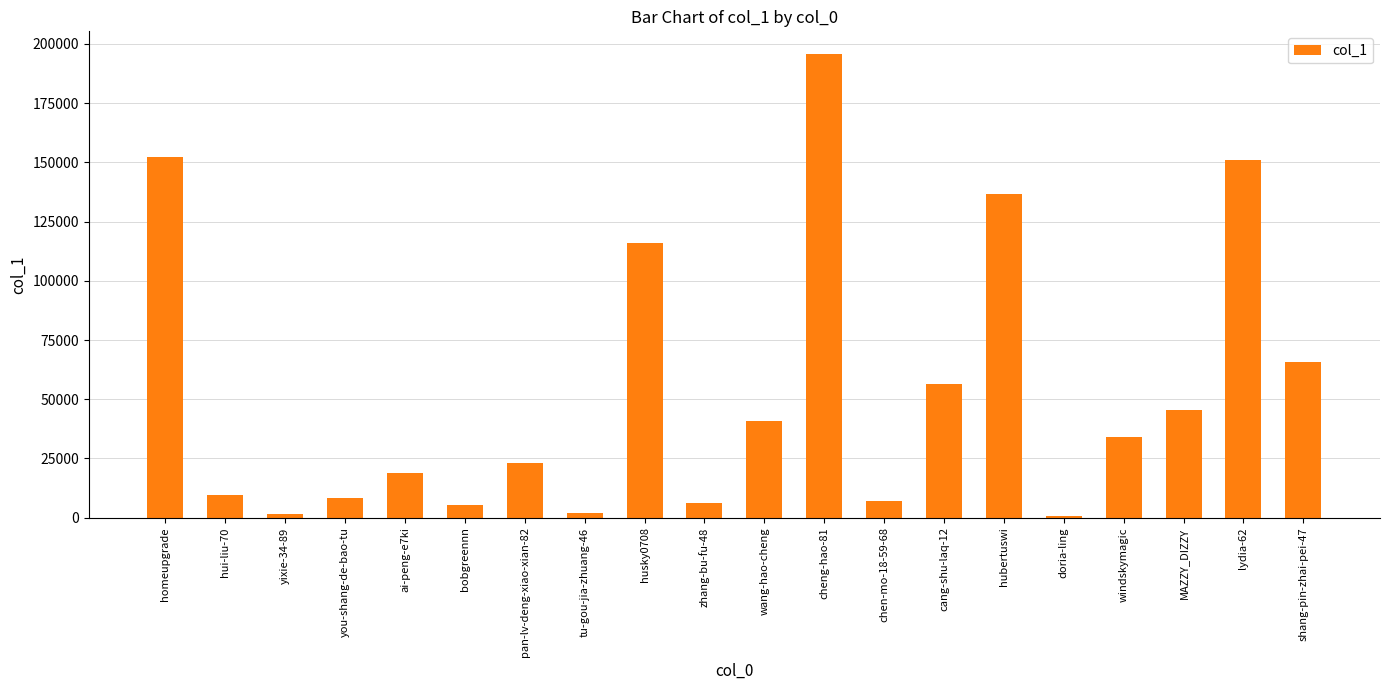

At which category does the chart reach its peak across all series?

cheng-hao-81